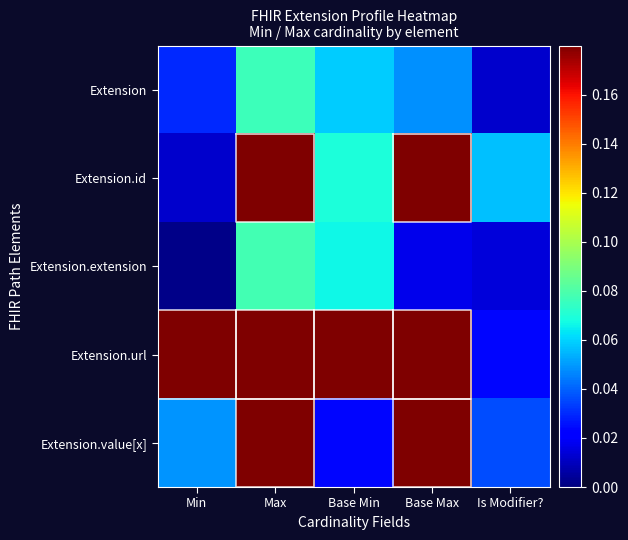

What is the difference between the highest and lowest values at Base Max?

1.0